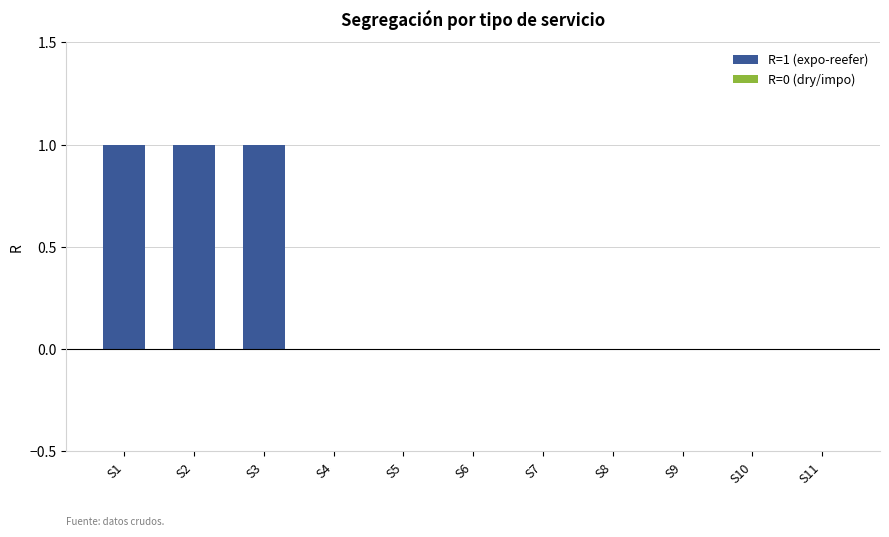

The value at S6 is 0. True or false?

True